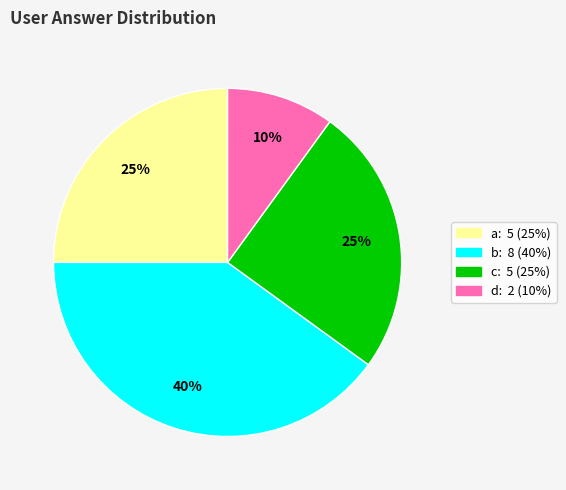

To the nearest percent, what is the average slice percentage?

25%